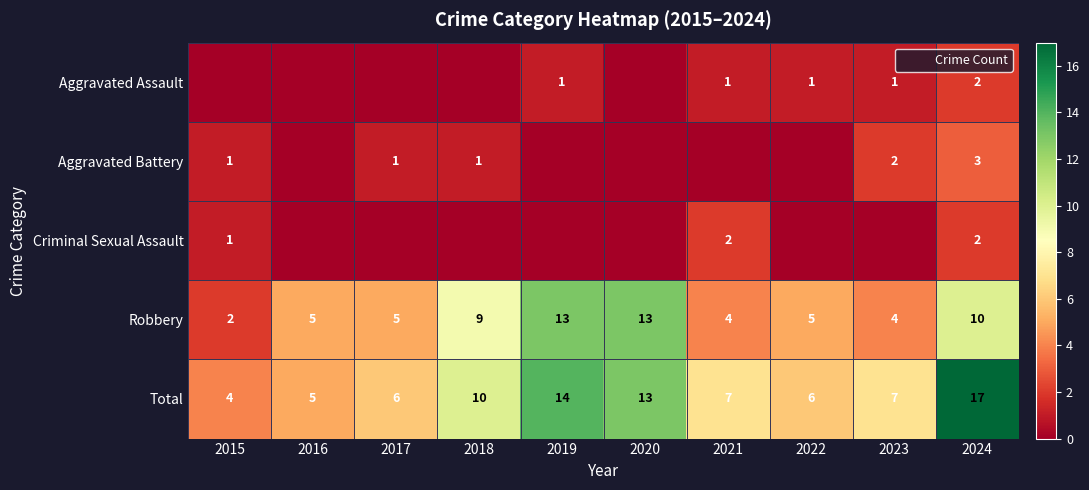

The Criminal Sexual Assault series shows 0 at 2016. True or false?

True